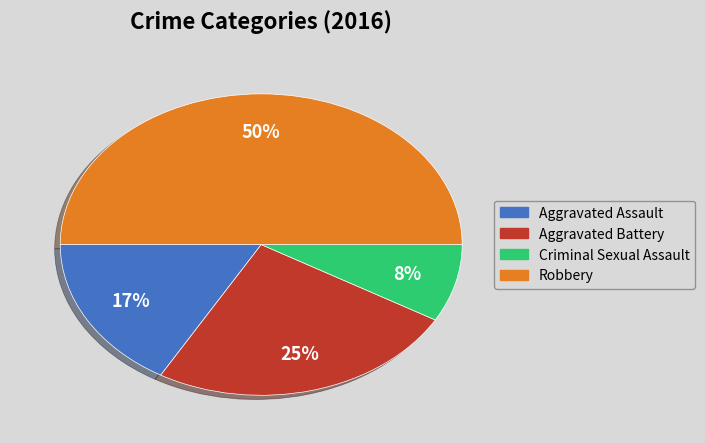

Which has a higher value, Aggravated Assault or Criminal Sexual Assault?

Aggravated Assault